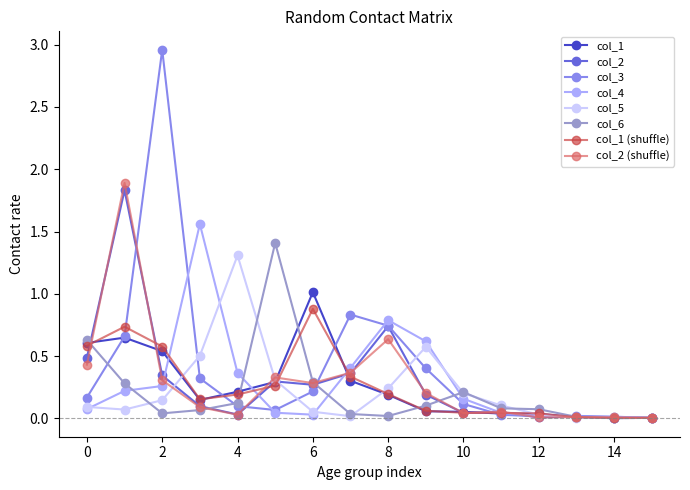

Which series has the largest range (max minus min)?

col_3